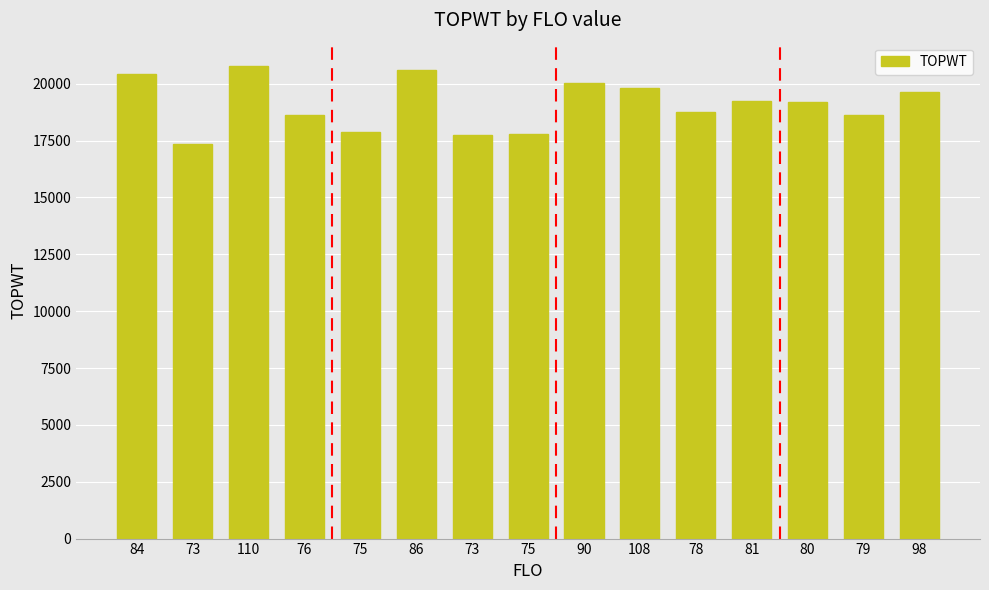

Which label corresponds to the smallest value in the chart?

73